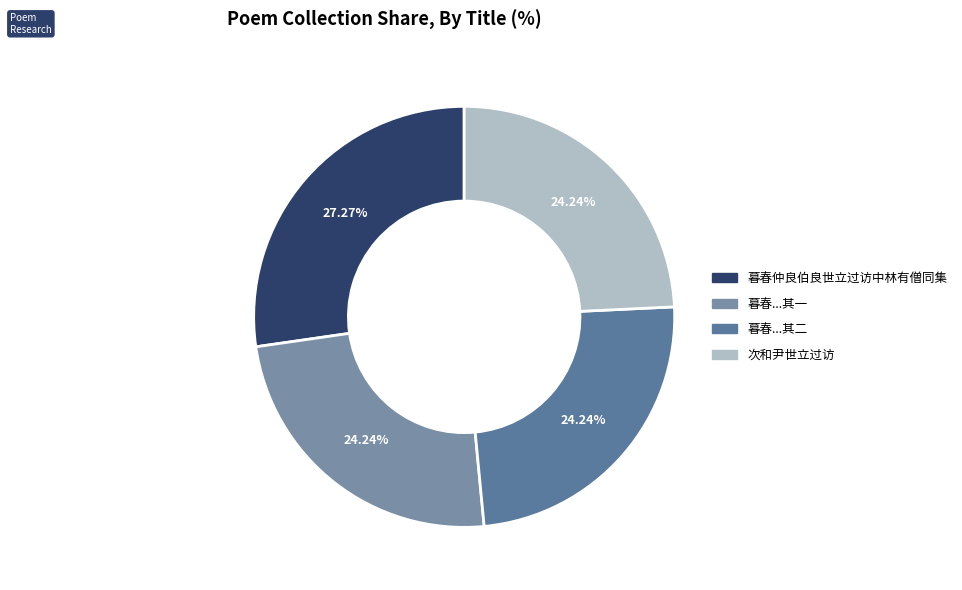

How many slices are in this pie chart?

4